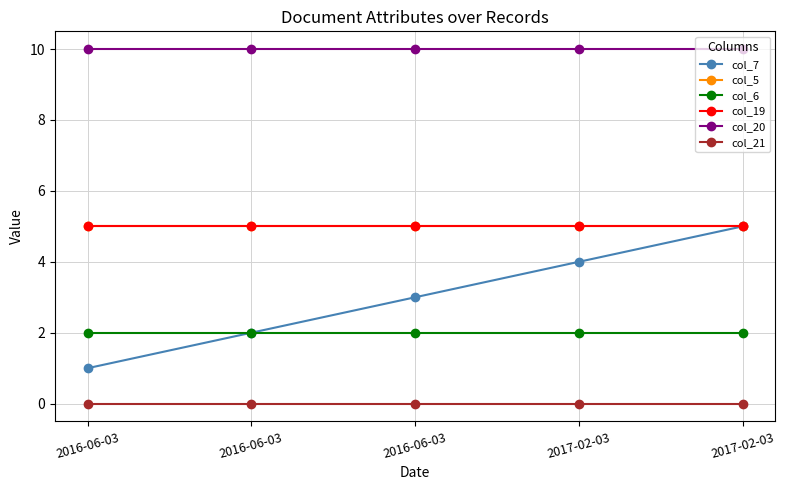

At which label does col_19 reach its peak?

2016-06-03